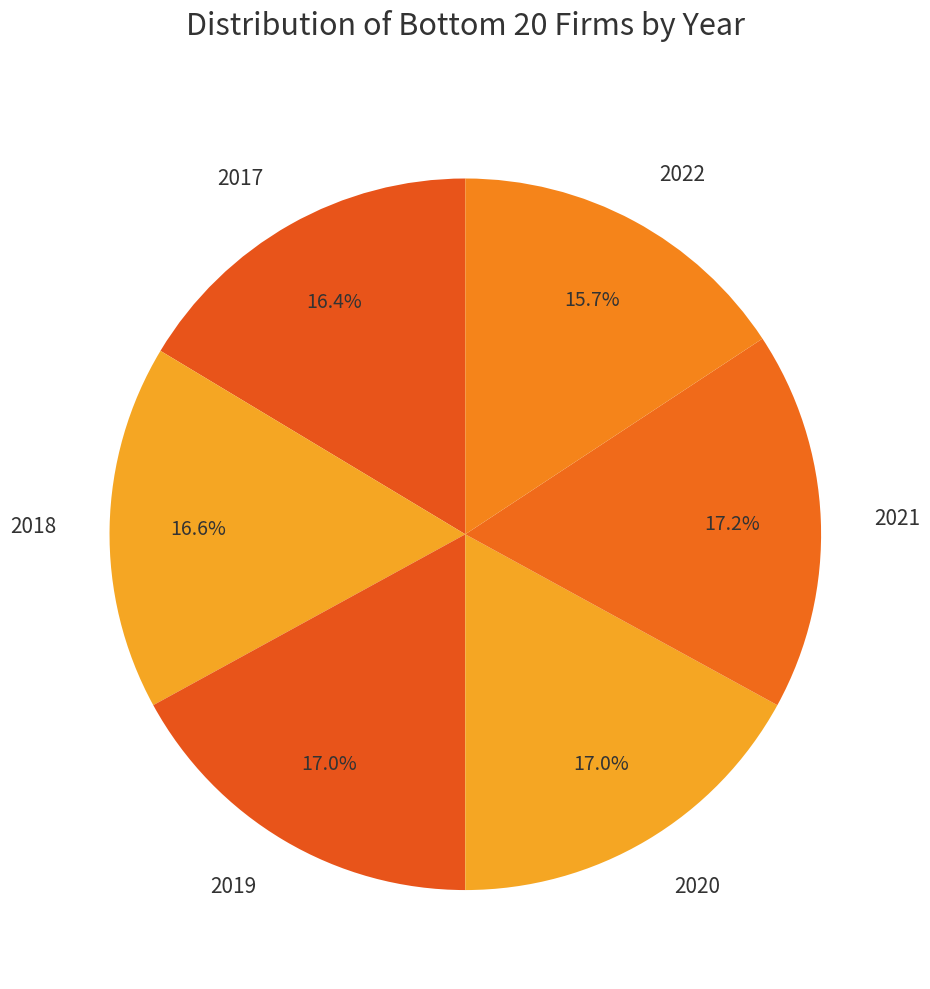

To the nearest percent, what is the difference between the 2018 and 2022 slice percentages?

1%